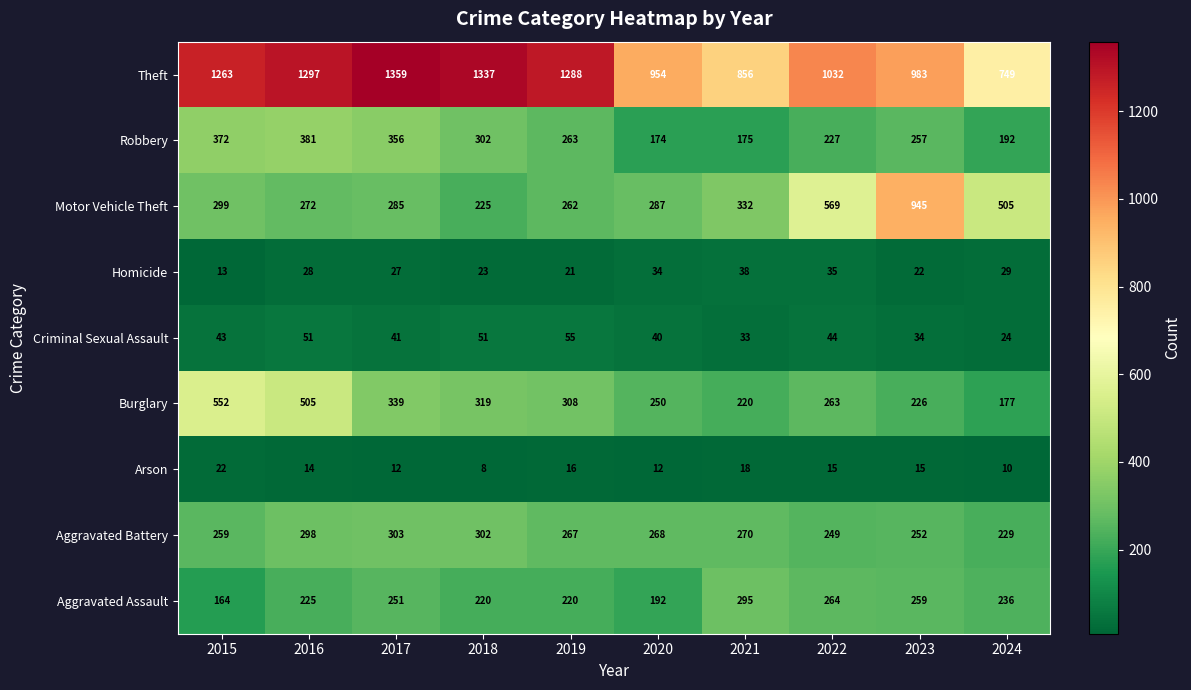

What is the approximate value of Arson at 2020, to the nearest 10?

10